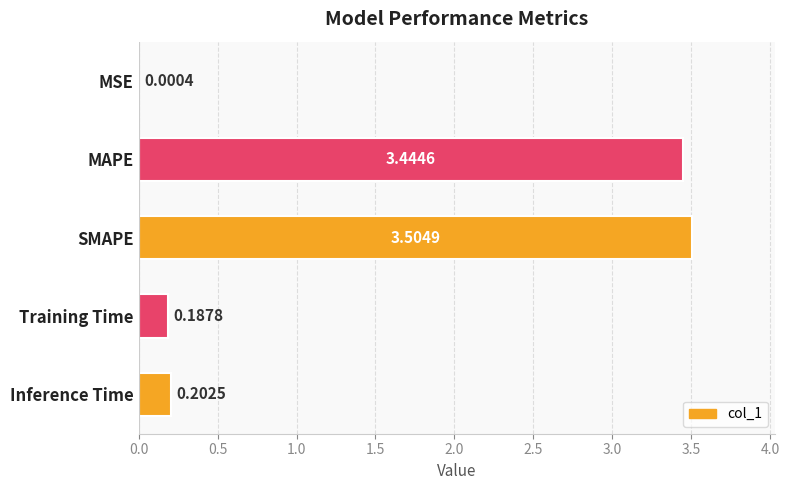

Where is the data nearest to the value 1?

Inference Time